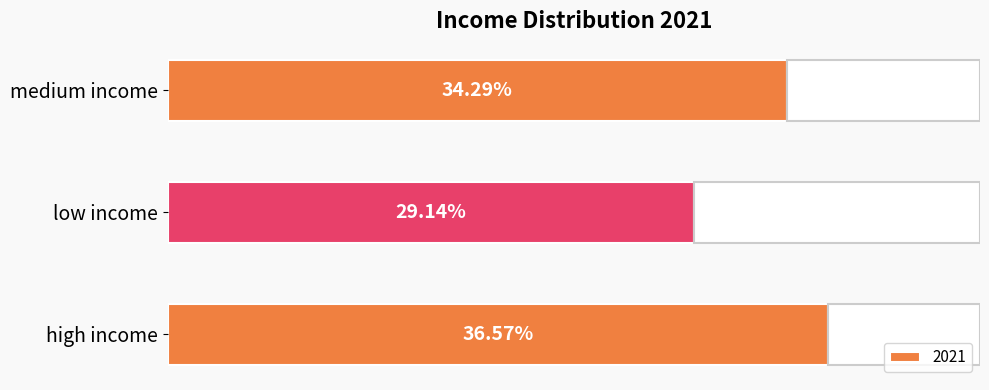

Between low income and medium income, which is larger?

medium income